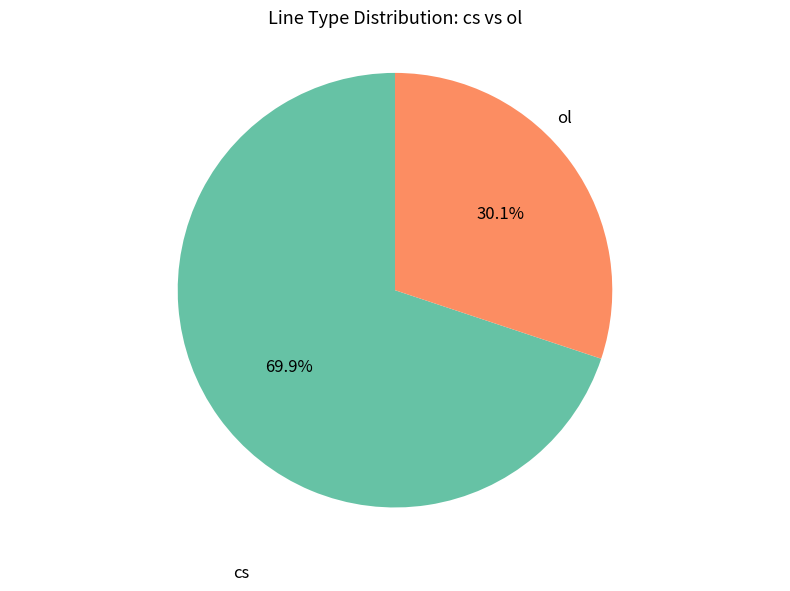

To the nearest percent, what portion does cs represent?

70%